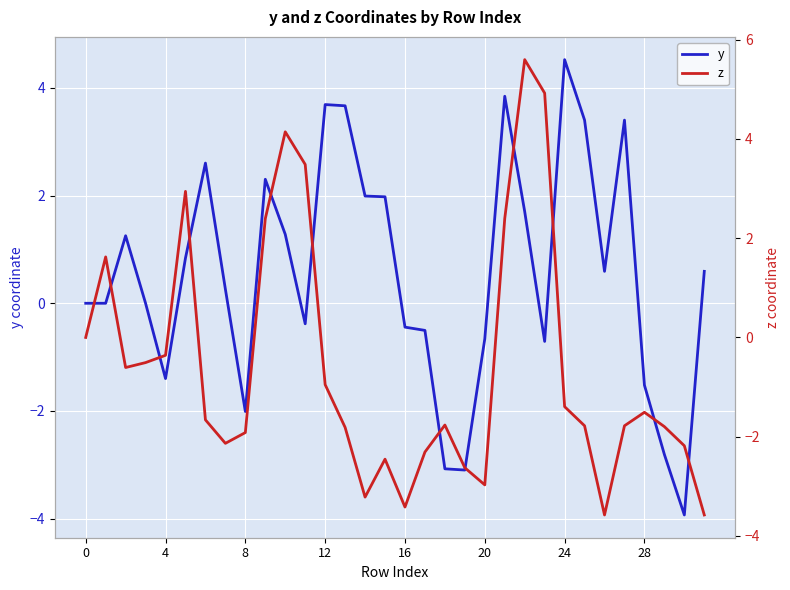

What is the maximum value for y?

4.5